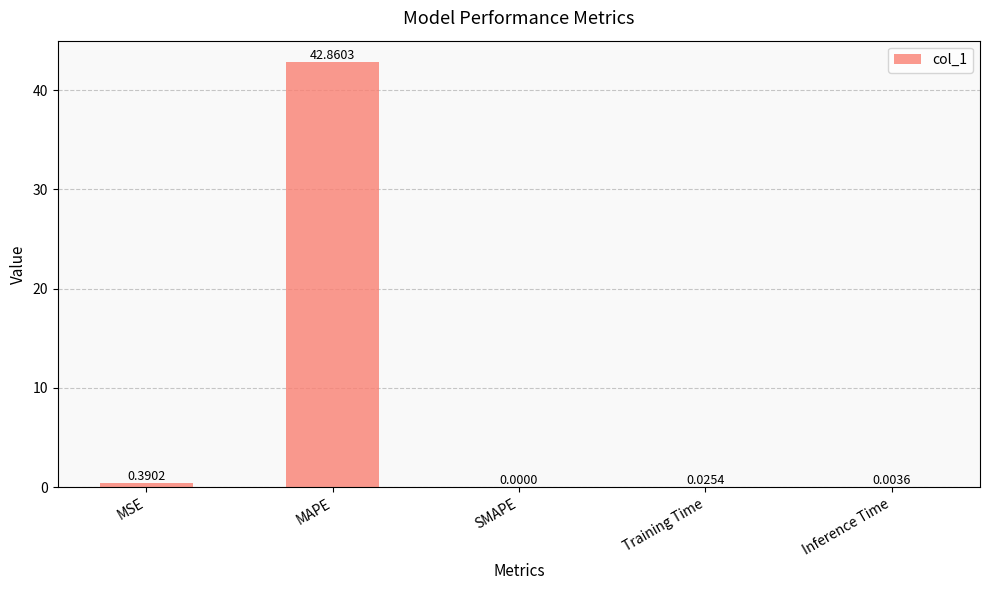

Which label corresponds to the largest value in the chart?

MAPE